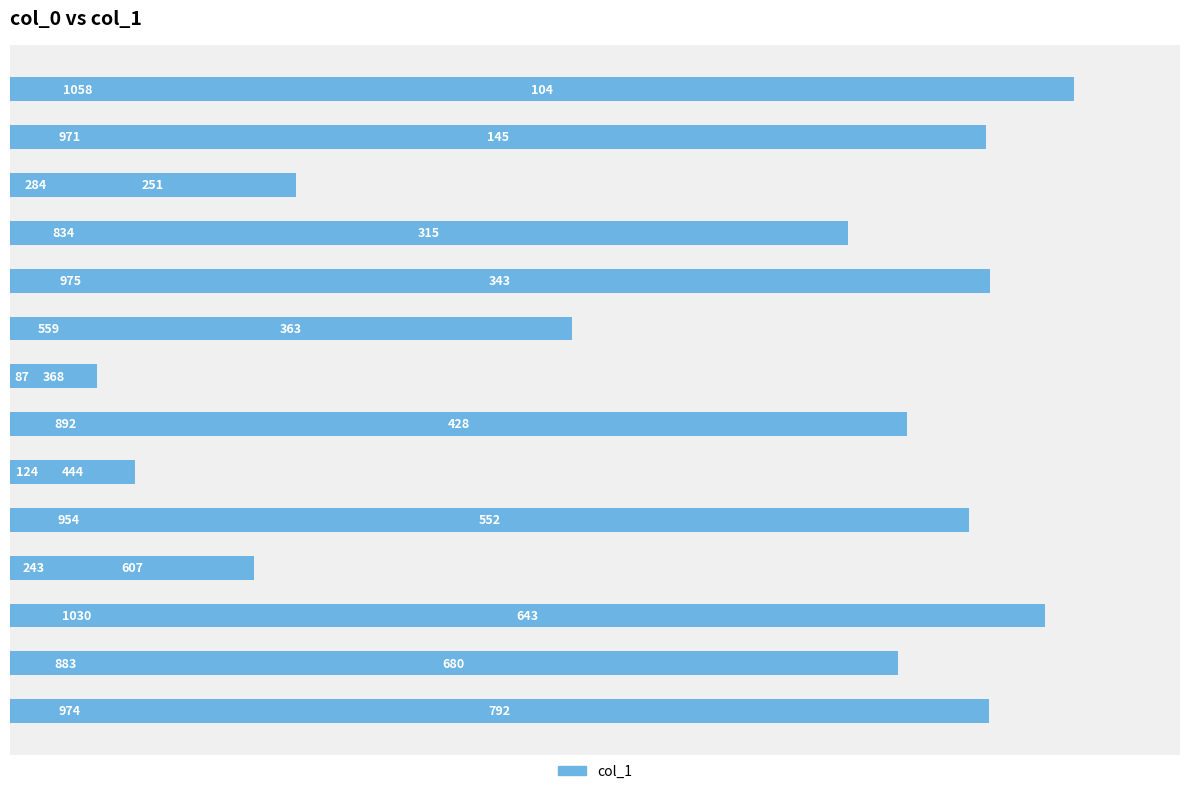

Reading top to bottom, transcribe all the data shown in this chart.

1058	971	284	834	975	559	87	892	124	954	243	1030	883	974